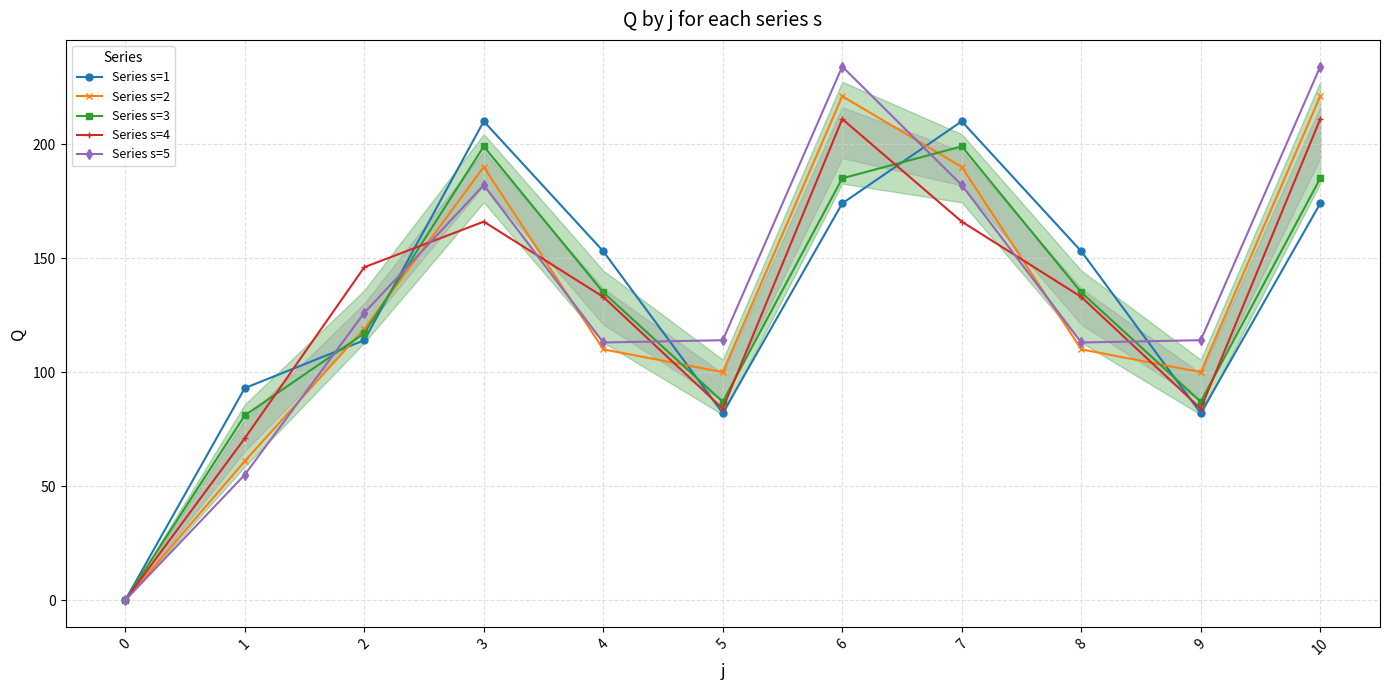

True or false: Series s=4 has a value of 133 at 6.

False